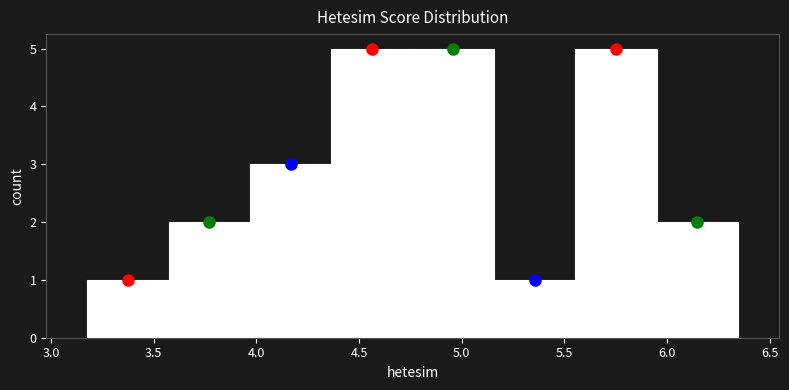

What is the height of the bar covering 5.15 to 5.55 on the x-axis? Neither the bar edges nor the heights are printed on the chart, so give them approximately, as read against the axes.

1